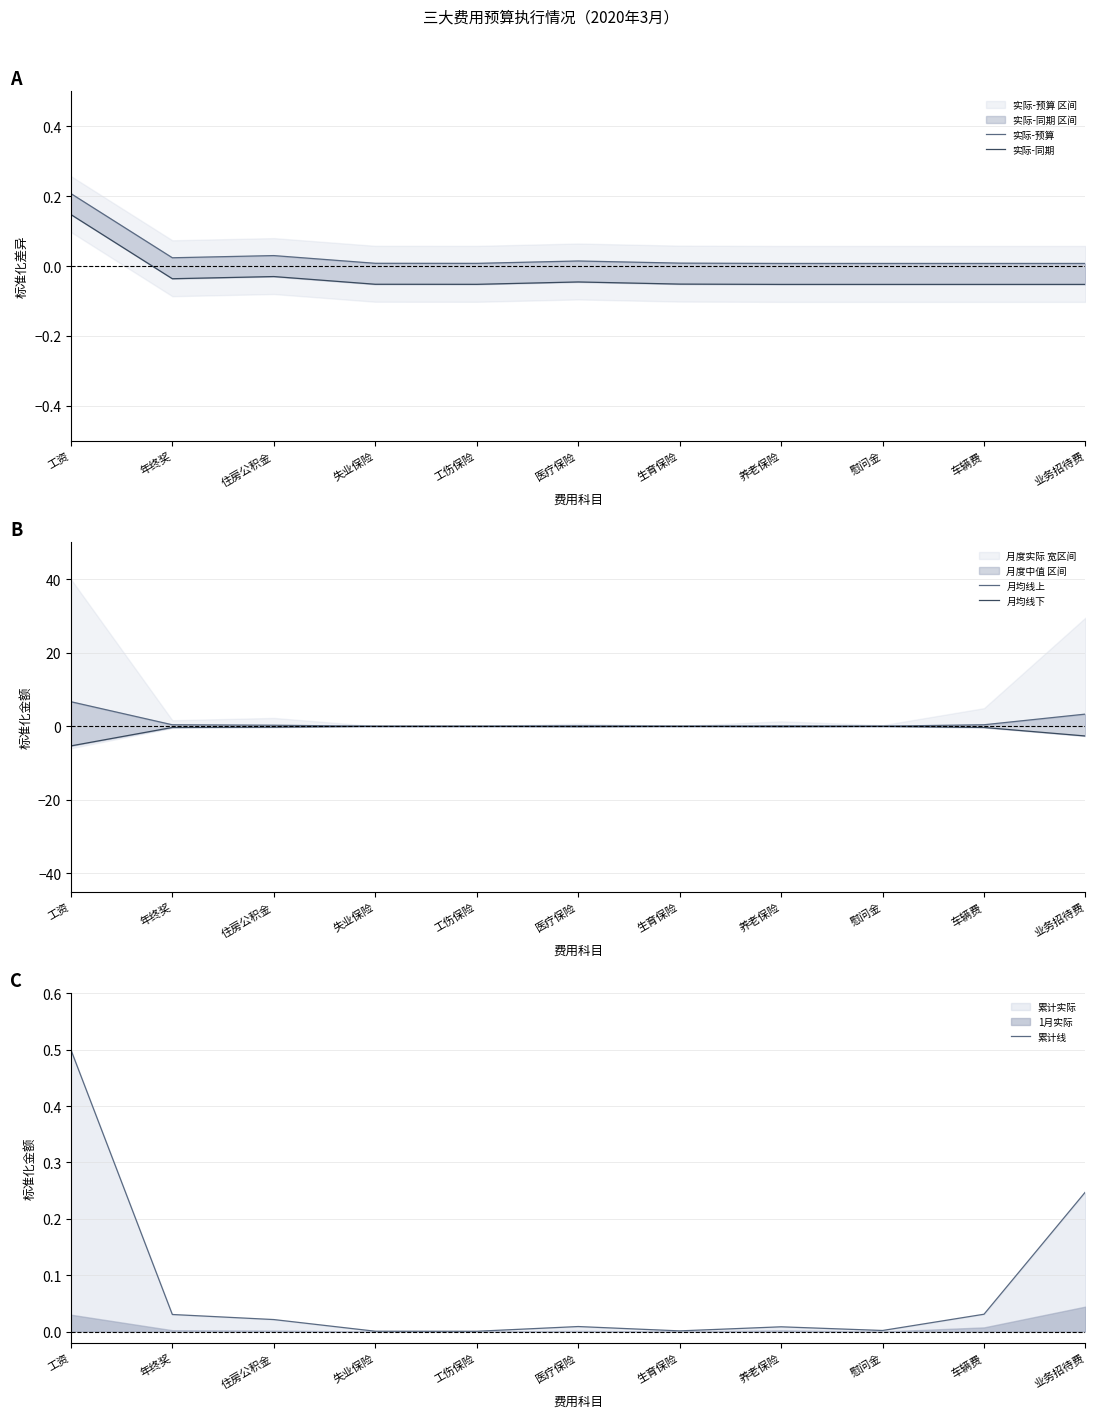

Reading right to left, transcribe all the data shown in this chart.

实际-预算: 业务招待费=0.0	车辆费=0.0	慰问金=0.0	养老保险=0.0	生育保险=0.0	医疗保险=0.0	工伤保险=0.0	失业保险=0.0	住房公积金=0.0	年终奖=0.0	工资=0.2
实际-同期: 业务招待费=-0.1	车辆费=-0.1	慰问金=-0.1	养老保险=-0.1	生育保险=-0.1	医疗保险=-0.0	工伤保险=-0.1	失业保险=-0.1	住房公积金=-0.0	年终奖=-0.0	工资=0.1
月均线上: 业务招待费=3.3	车辆费=0.4	慰问金=0.0	养老保险=0.1	生育保险=0.0	医疗保险=0.1	工伤保险=0.0	失业保险=0.0	住房公积金=0.3	年终奖=0.4	工资=6.7
月均线下: 业务招待费=-2.6	车辆费=-0.3	慰问金=-0.0	养老保险=-0.1	生育保险=-0.0	医疗保险=-0.1	工伤保险=-0.0	失业保险=-0.0	住房公积金=-0.2	年终奖=-0.3	工资=-5.3
累计线: 业务招待费=0.2	车辆费=0.0	慰问金=0.0	养老保险=0.0	生育保险=0.0	医疗保险=0.0	工伤保险=0.0	失业保险=0.0	住房公积金=0.0	年终奖=0.0	工资=0.5